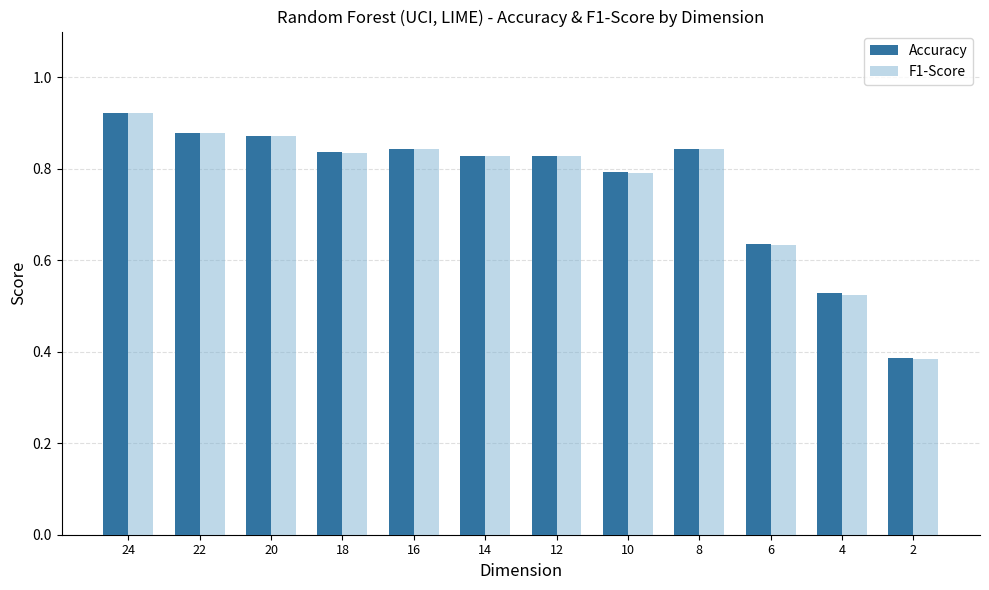

Is the value of F1-Score at 24 greater than the value of Accuracy at 16?

Yes